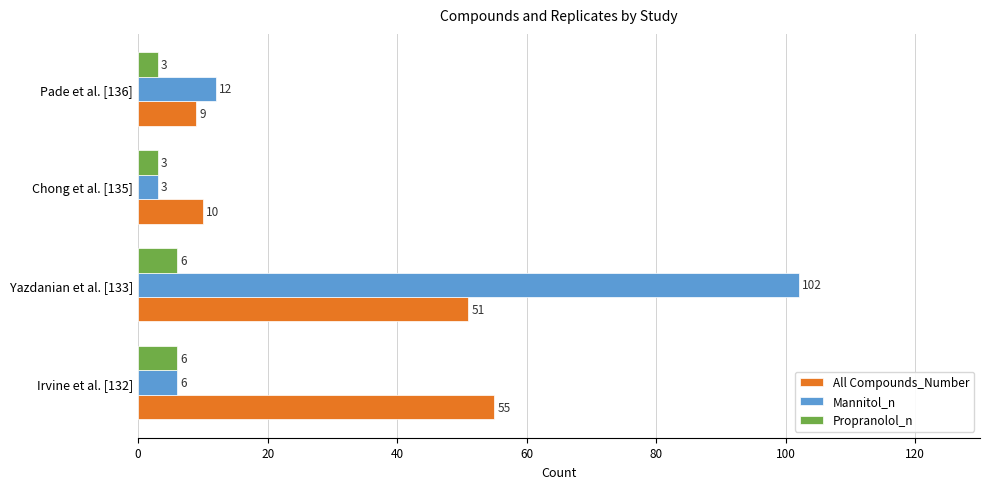

At how many categories does at least one series exceed 76?

1